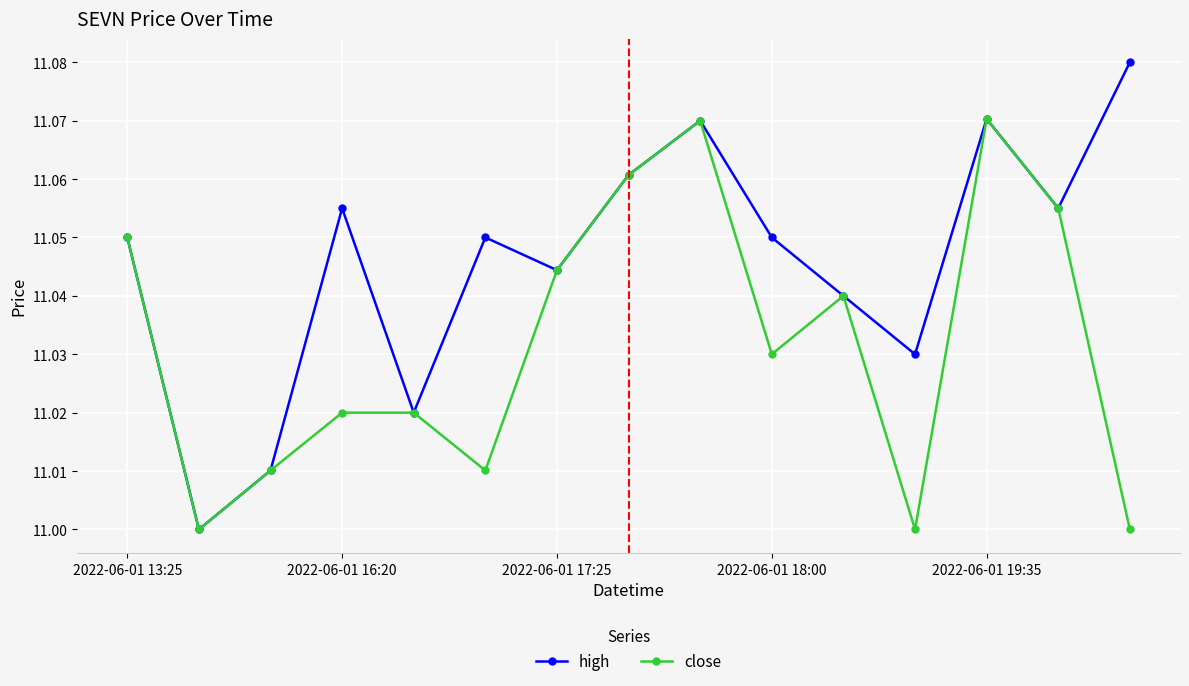

Count the close values in the range 11 to 12.

15